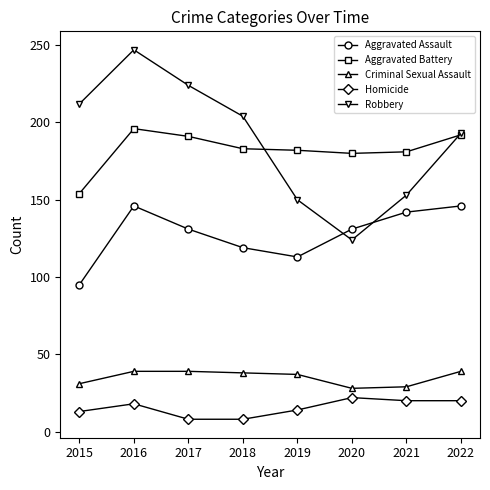

Which series has the largest total across all categories?

Robbery